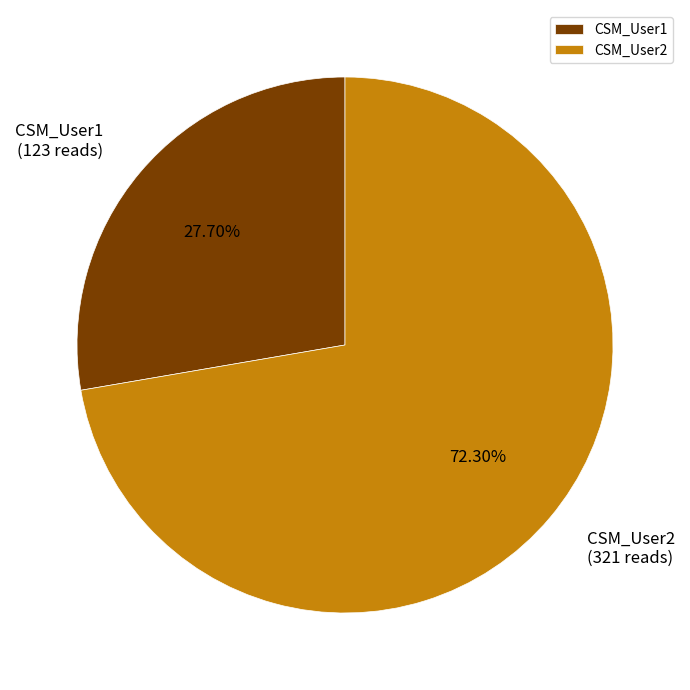

Rank the categories by value from lowest to highest.

CSM_User1, CSM_User2